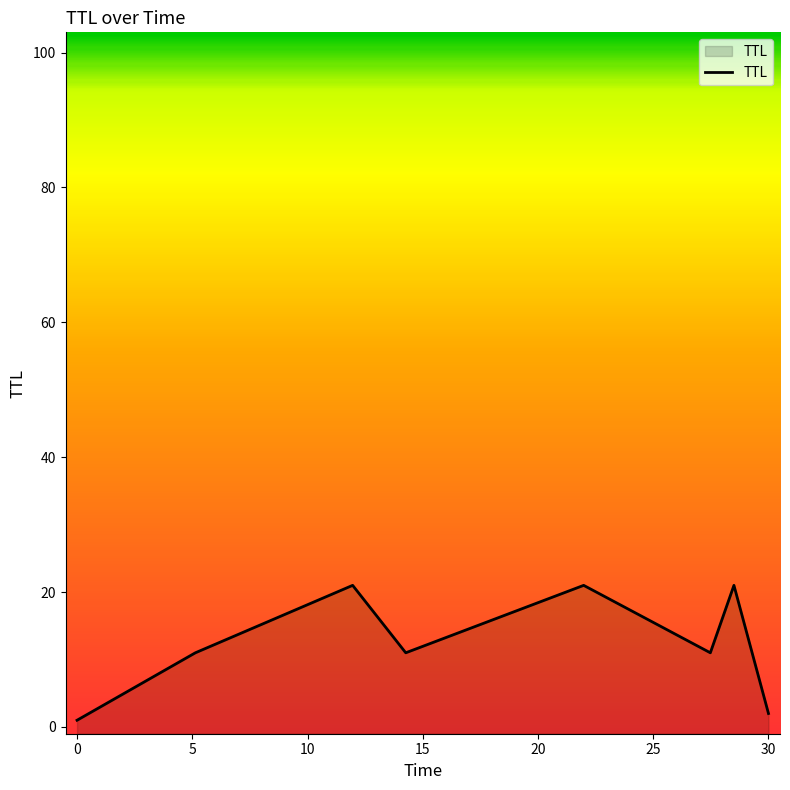

Reading left to right, extract all data points from this chart.

1	11	21	11	21	11	21	2